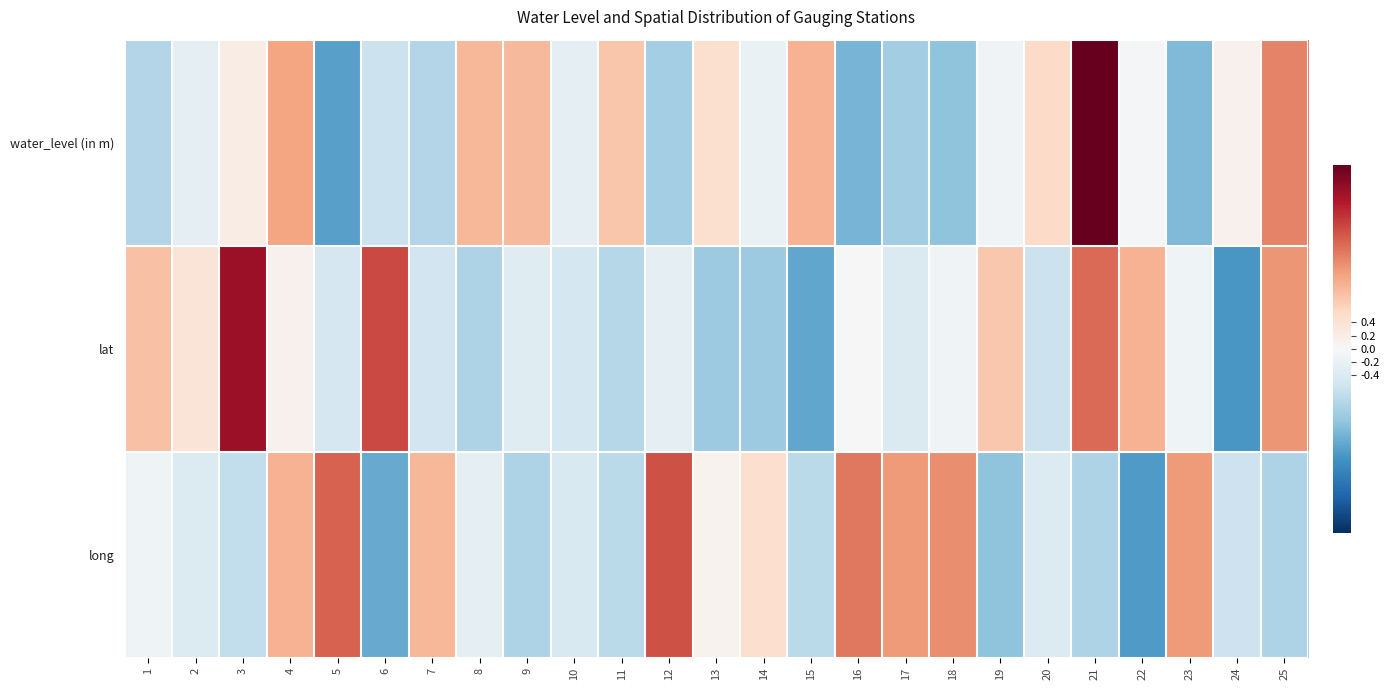

What is the total value across all series at 5?

-0.3